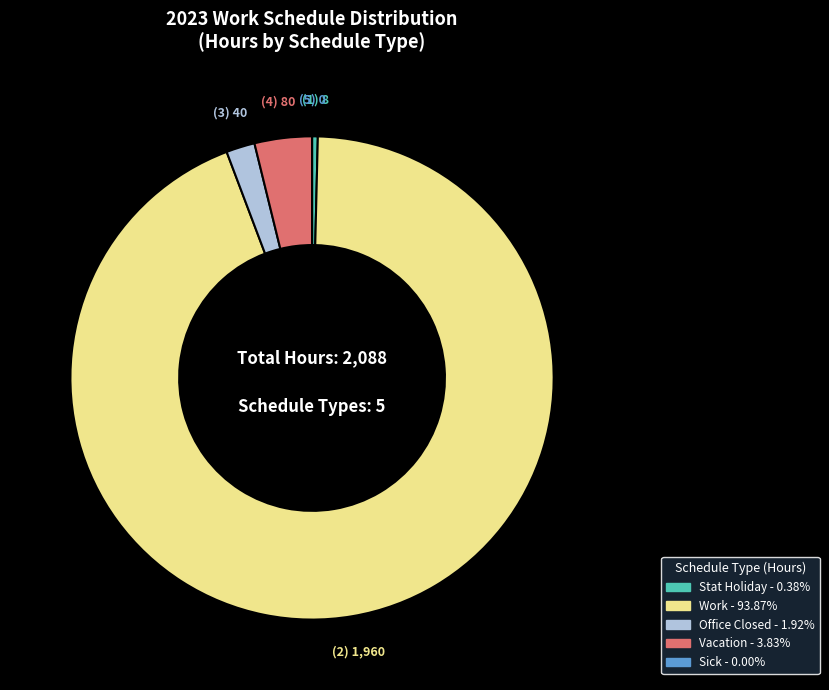

Combined, do Stat Holiday and Work account for over 50%?

Yes